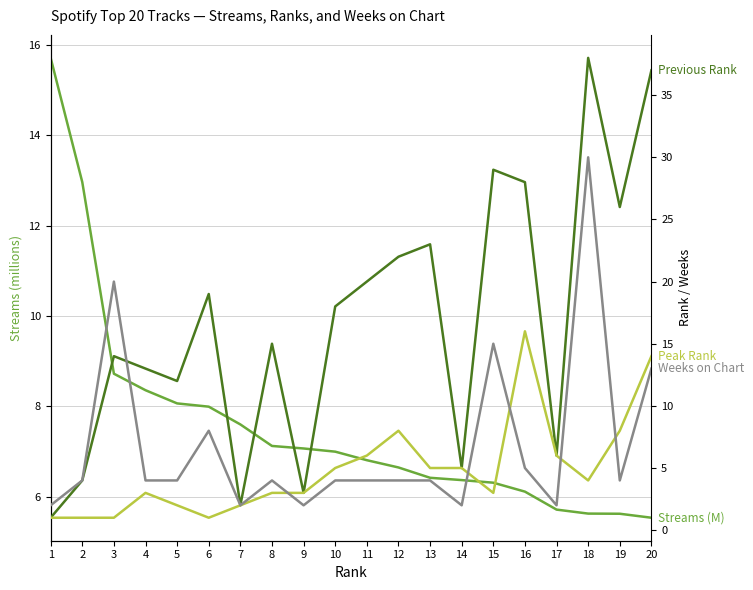

At 8, list the series in order from smallest to largest.

peak_rank, weeks_on_chart, streams (M), previous_rank